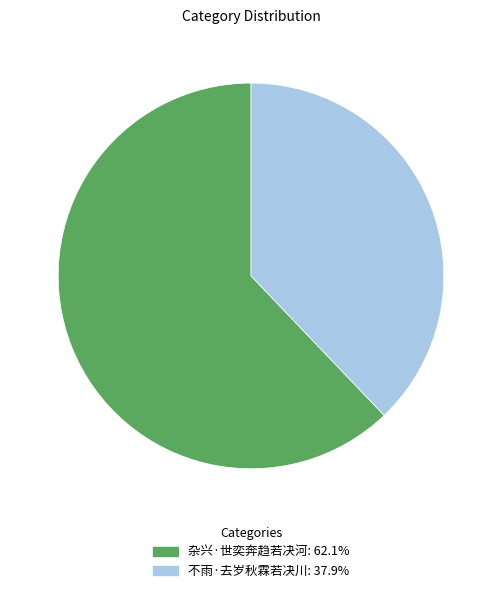

Which category has the biggest portion of the pie?

杂兴·世奕奔趋若决河